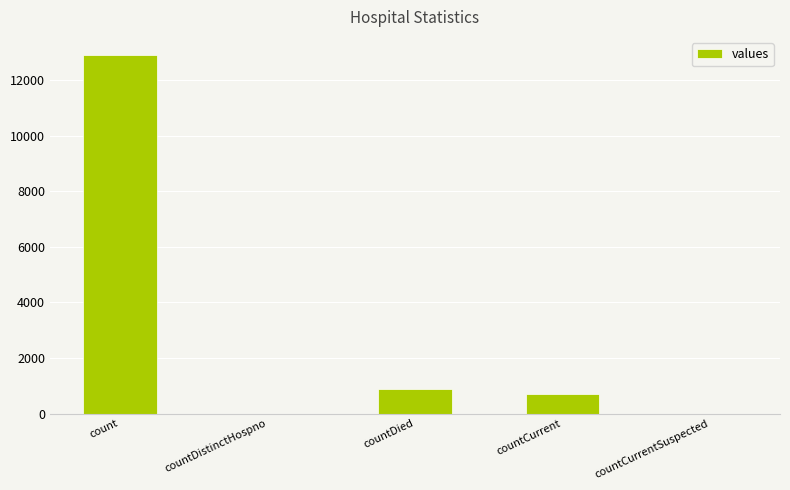

What is the sum of all values?

14533